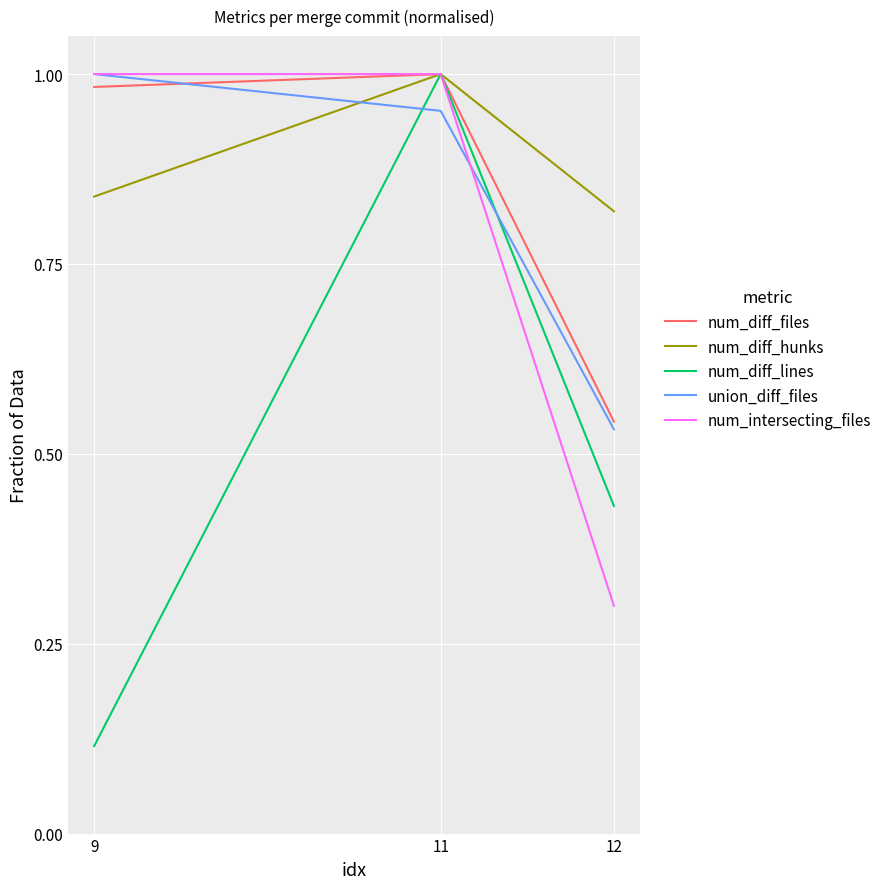

What is the sum of all num_diff_files values?

2.5